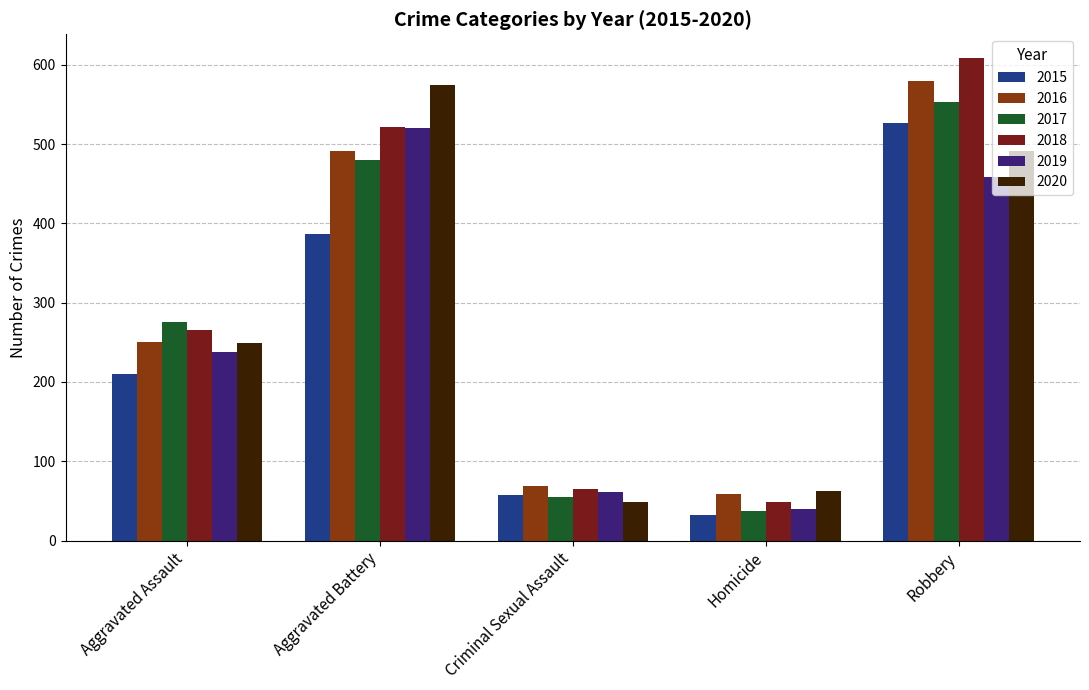

What is the label of the 2nd bar from the right?

Homicide